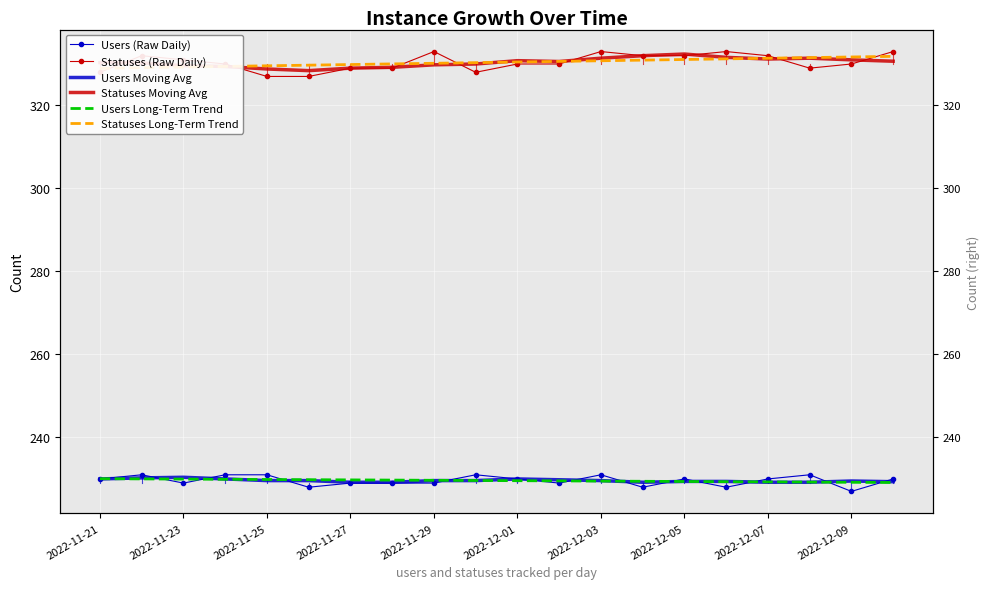

What is the lowest value of the Statuses Moving Avg series?

328.4